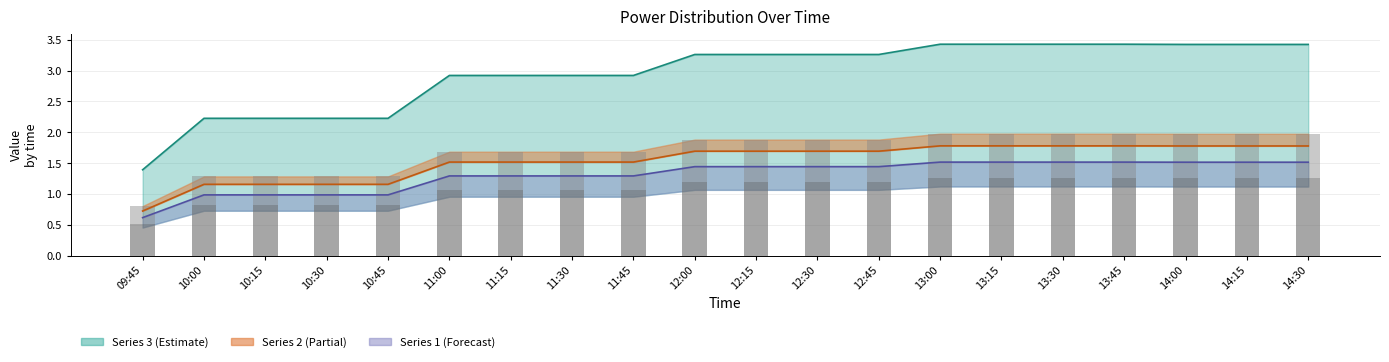

Is it true that bars_4 equals 1.3 at 10:15?

True